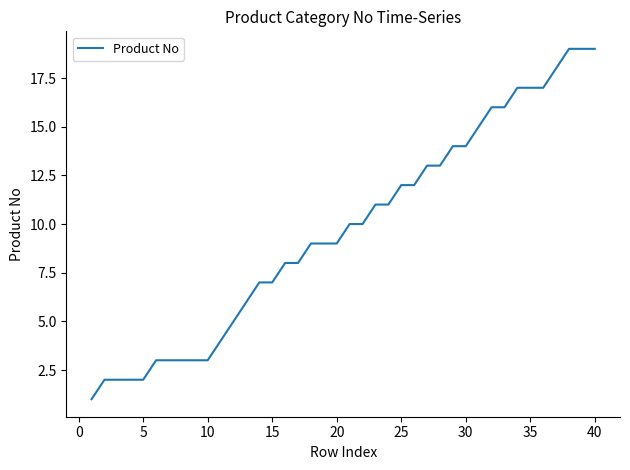

How many values are below 10?

20